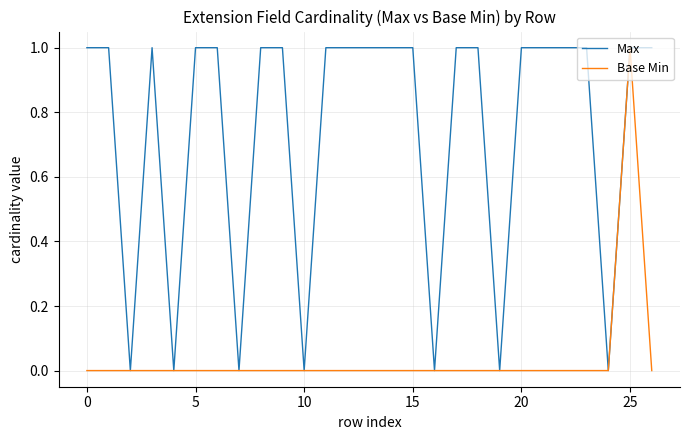

Which series has the largest total across all categories?

Max